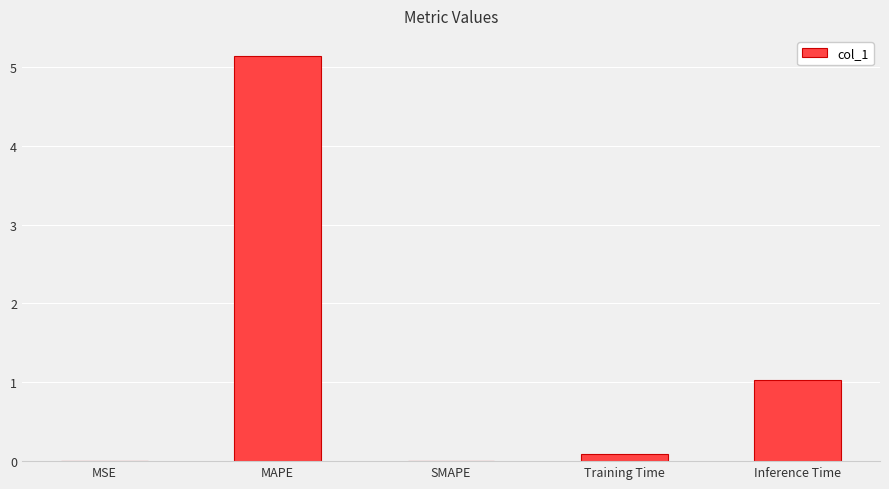

True or false: the data shows 1.6 at SMAPE.

False